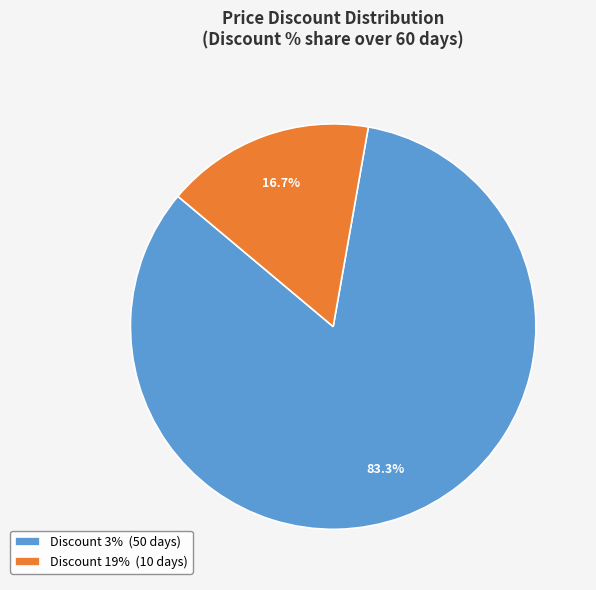

Is there any slice that represents more than half of the pie?

Yes